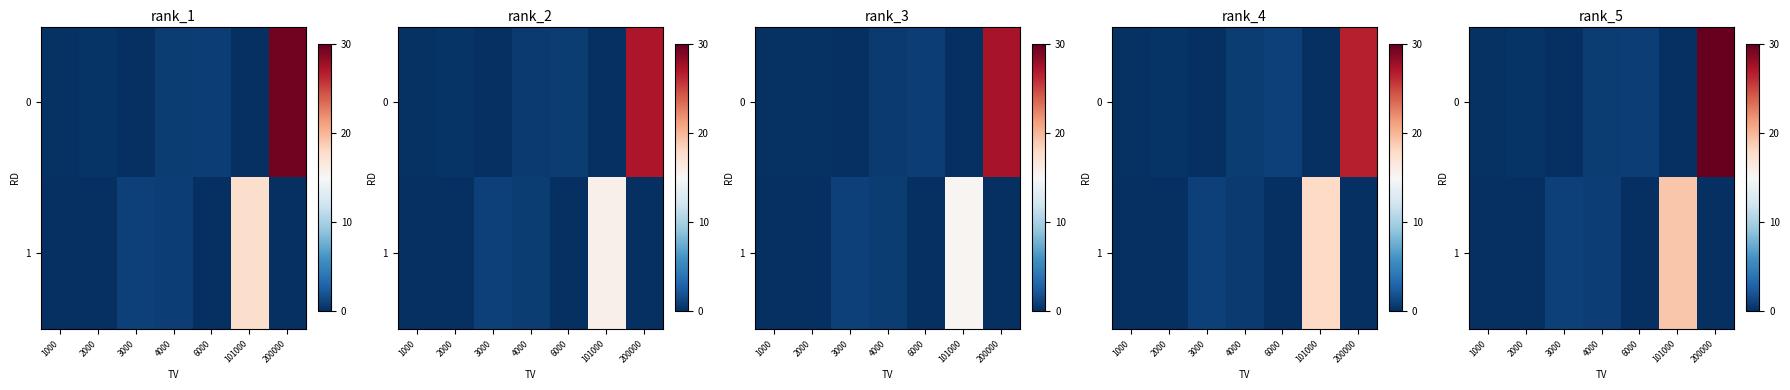

What is the difference between the maximum and minimum values in the row_1 series?

19.1